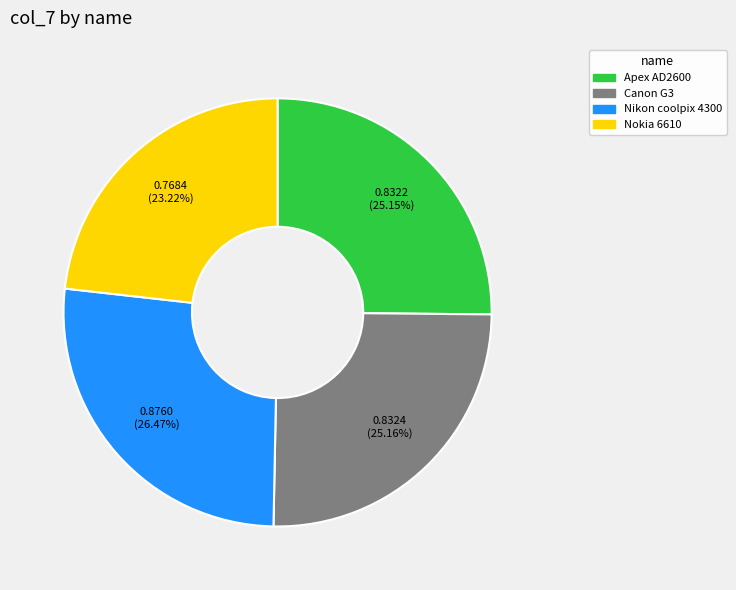

Does any single category account for the majority?

No